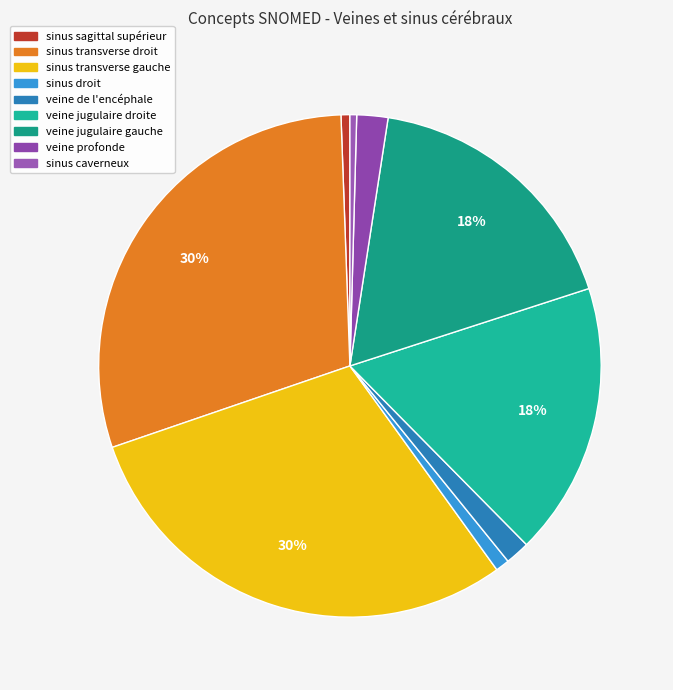

How many segments does this pie chart have?

9